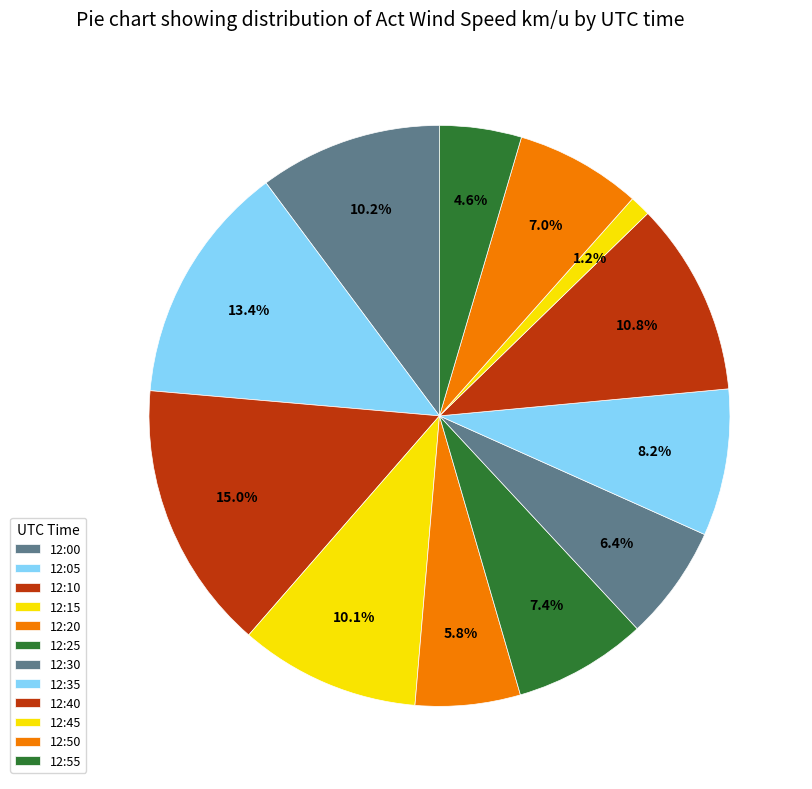

Count the number of slices in the pie.

12